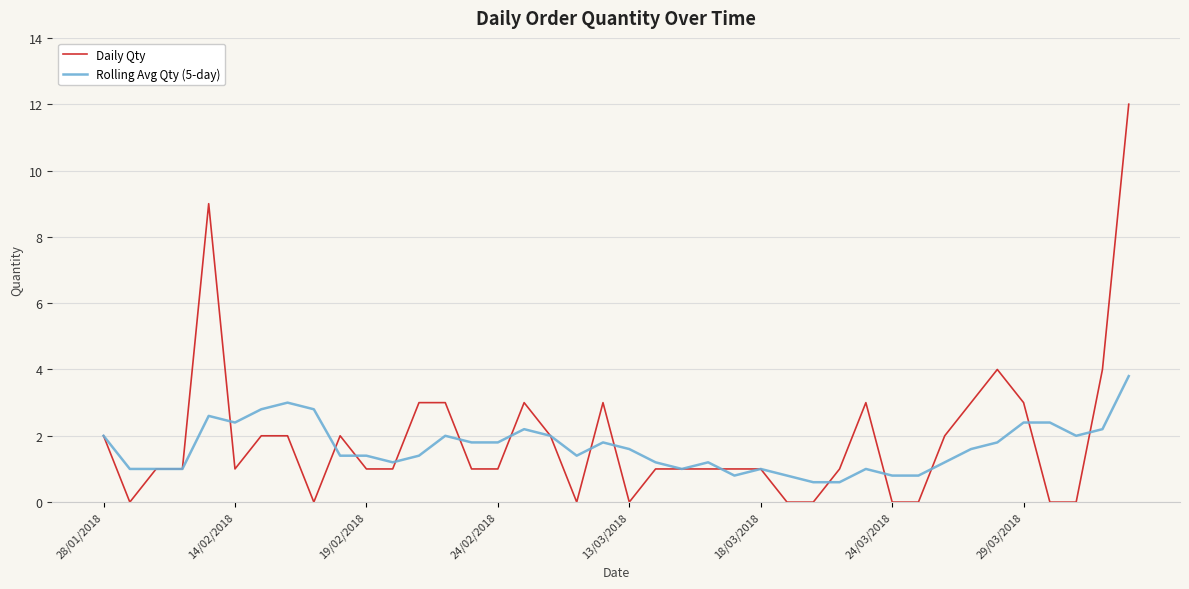

Which series has the largest range (max minus min)?

Daily Qty